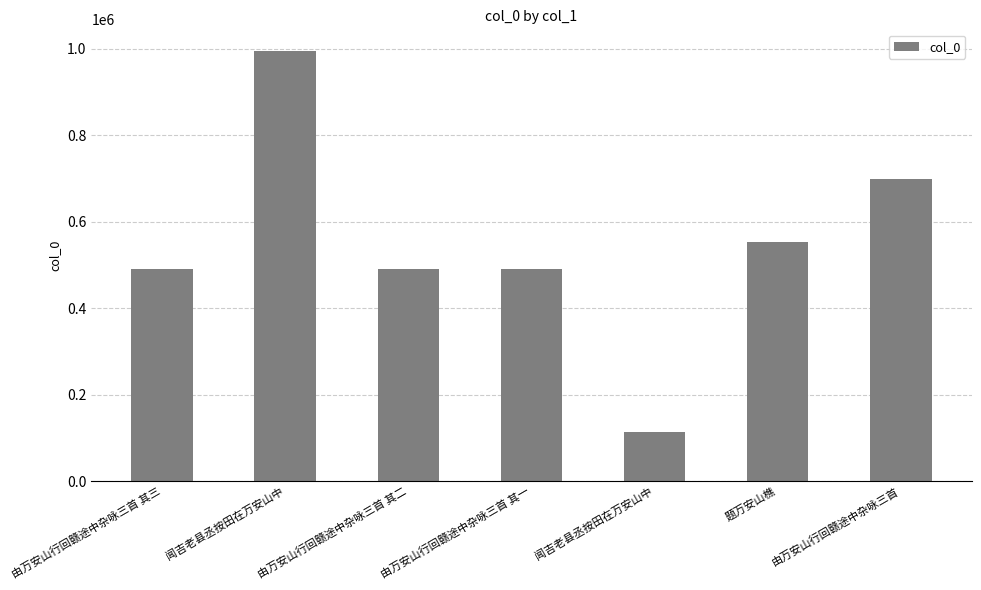

Which category has the highest value across all series?

闻吉老县丞按田在万安山中